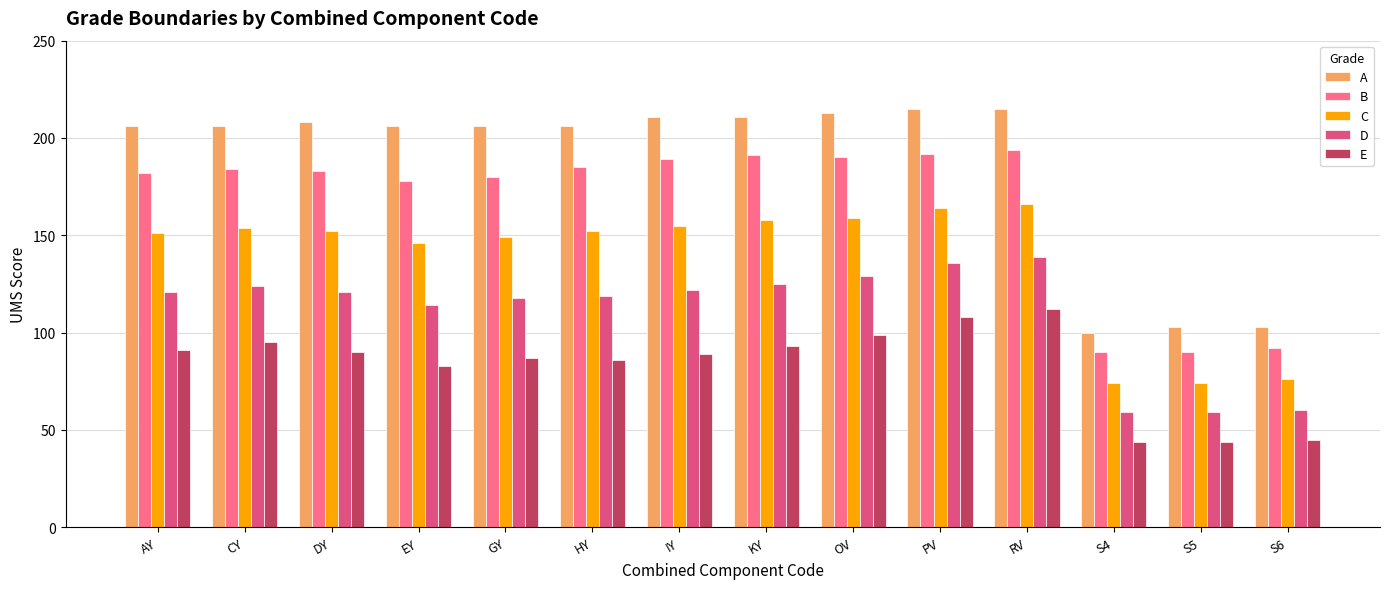

What is the label of the 12th bar from the right?

DY